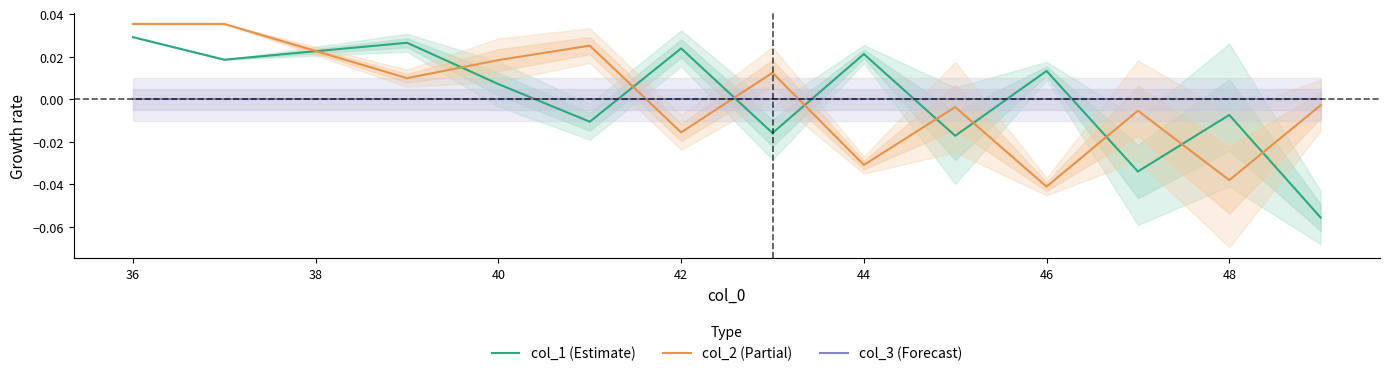

Reading left to right, transcribe all the data shown in this chart.

col_1 (Estimate): 0.0	0.0	0.0	0.0	-0.0	0.0	-0.0	0.0	-0.0	0.0	-0.0	-0.0	-0.1
col_2 (Partial): 0.0	0.0	0.0	0.0	0.0	-0.0	0.0	-0.0	-0.0	-0.0	-0.0	-0.0	-0.0
col_3 (Forecast): 0.0	0.0	0.0	0.0	0.0	0.0	0.0	0.0	0.0	0.0	0.0	0.0	0.0